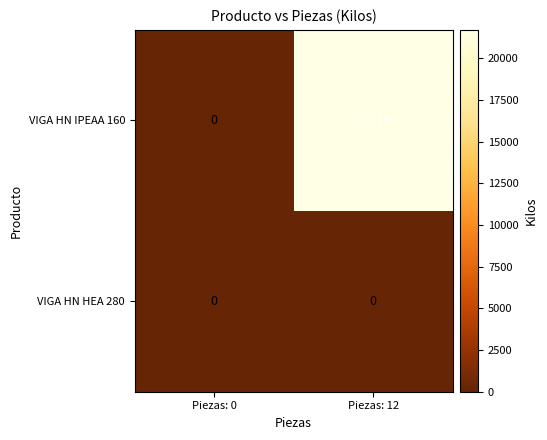

Reading right to left, what are all the values shown in this chart?

VIGA HN IPEAA 160: 21715	0
VIGA HN HEA 280: 0	0